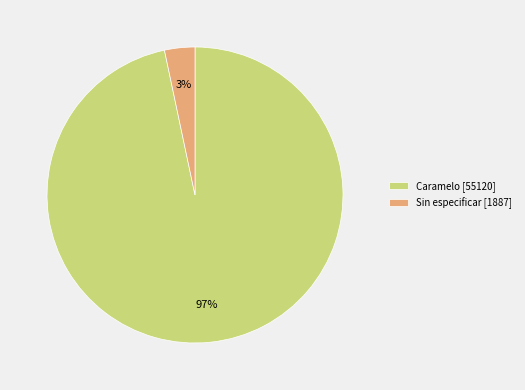

The Caramelo [55120] slice represents 97% of the pie. True or false?

True